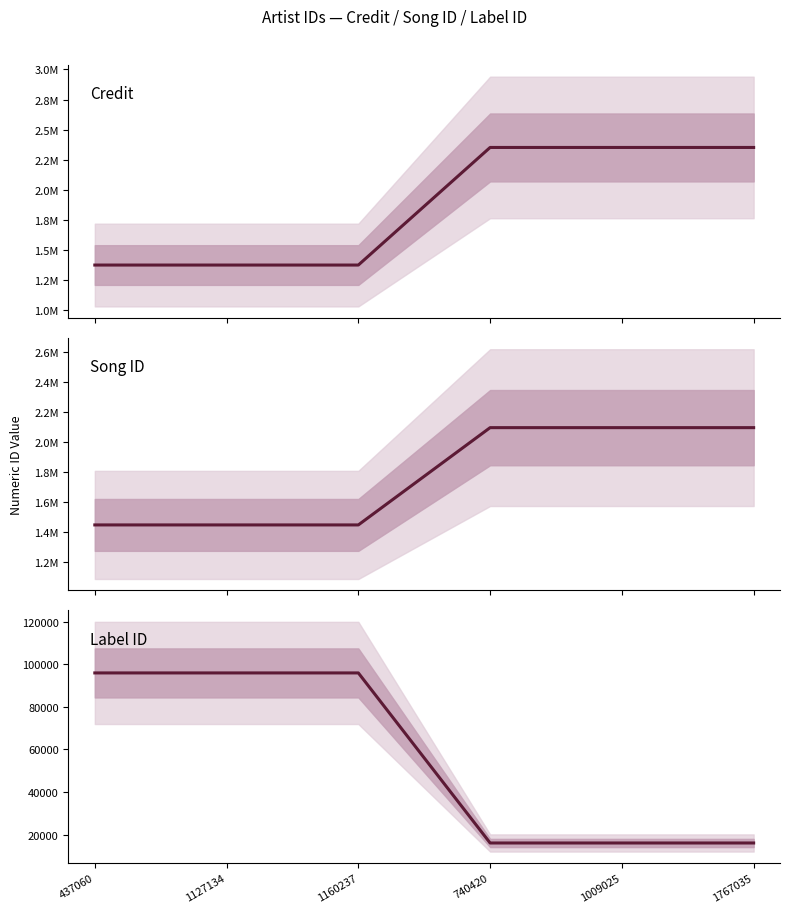

Reading left to right, what are all the values shown in this chart?

Credit: 1375142	1375142	1375142	2352230	2352230	2352230
Song ID: 1445435	1445435	1445435	2095588	2095588	2095588
Label ID: 95892	95892	95892	16117	16117	16117